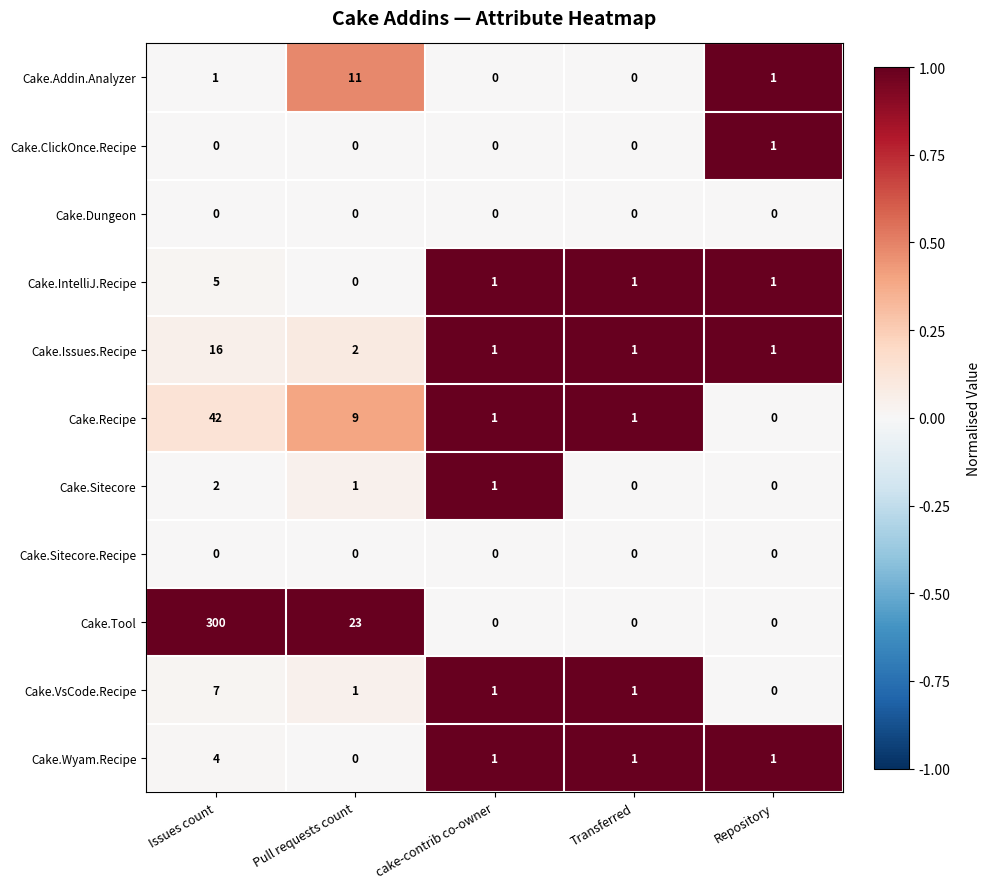

Count the number of categories in the chart.

5